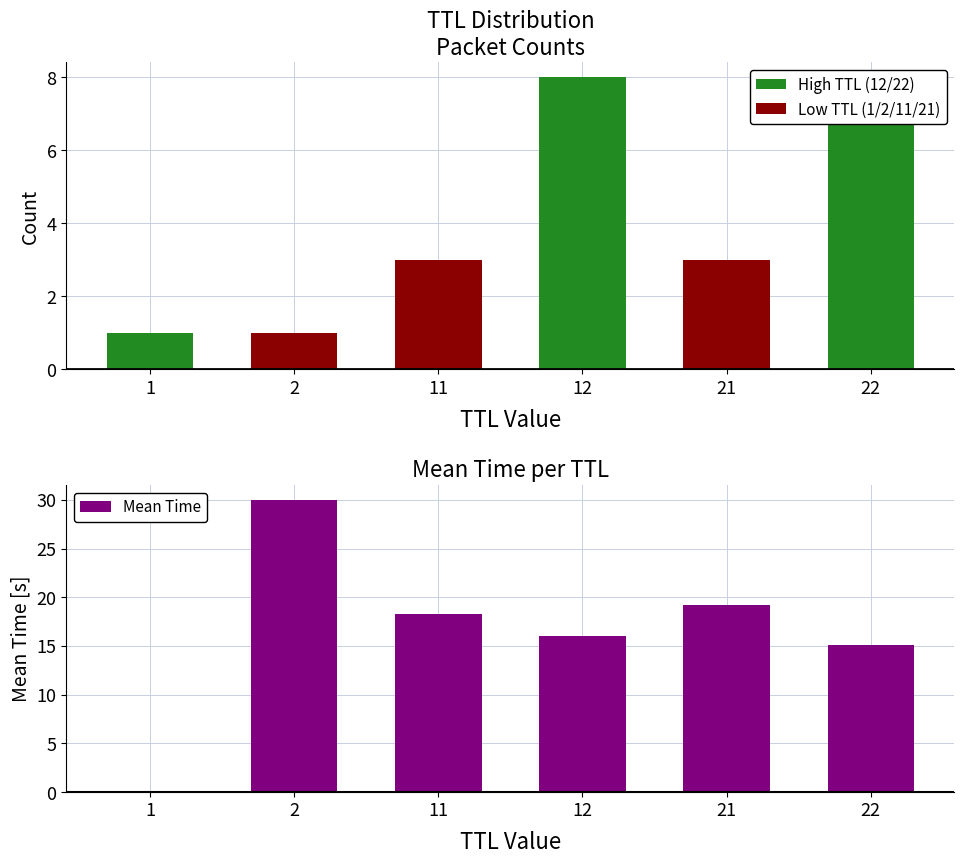

Between 2 and 22, which is larger?

22